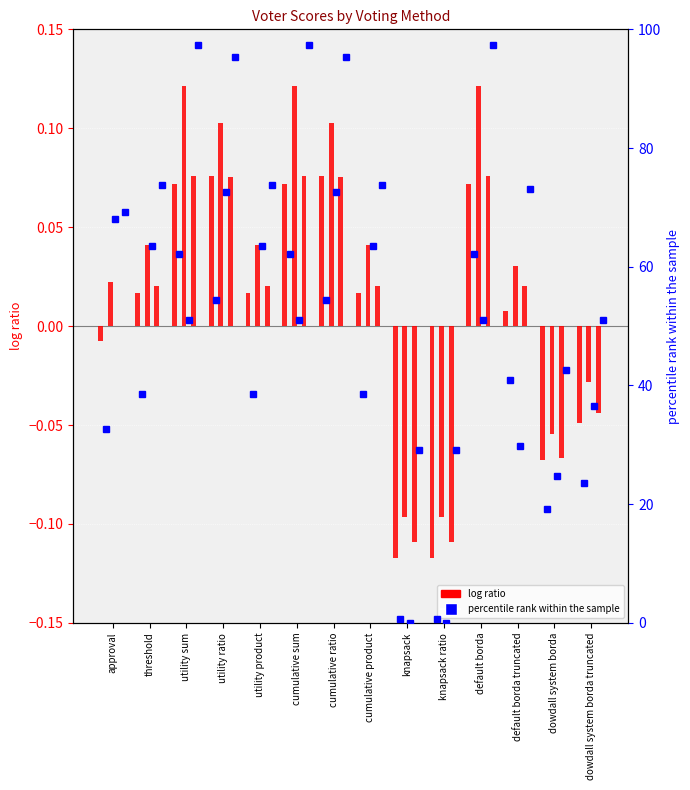

What is the sum of the voter0 values at default borda and threshold?

0.1